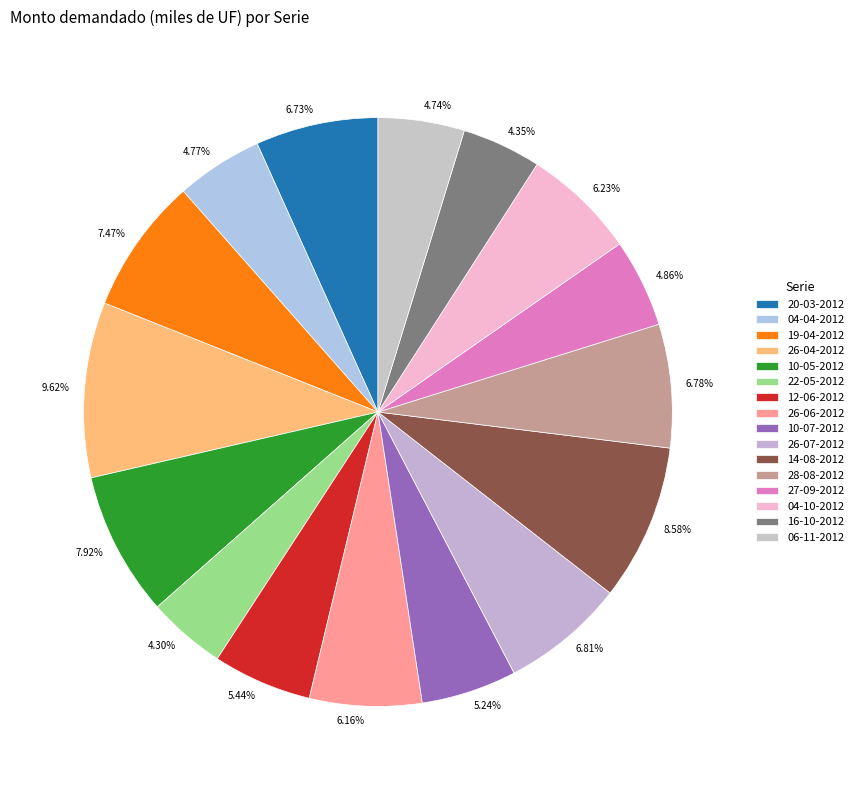

Do 26-06-2012 and 10-05-2012 together represent more than half of the pie?

No